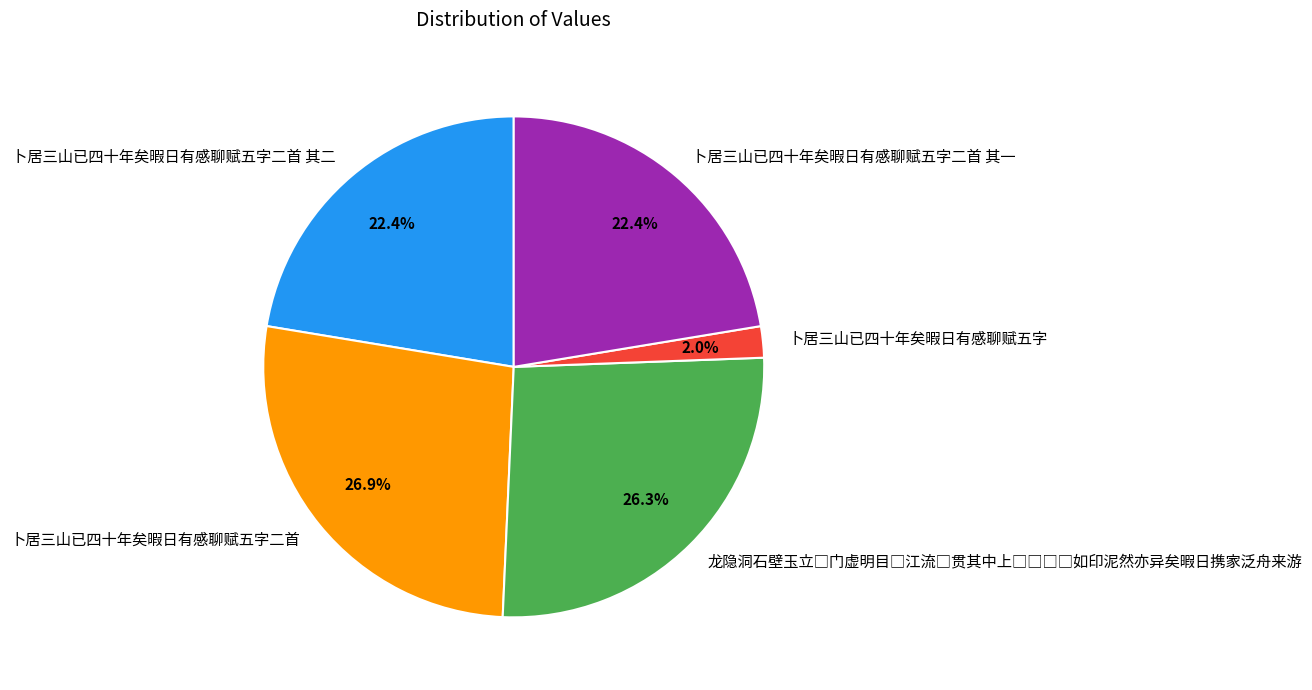

Which category has the smallest portion of the pie?

卜居三山已四十年矣暇日有感聊赋五字